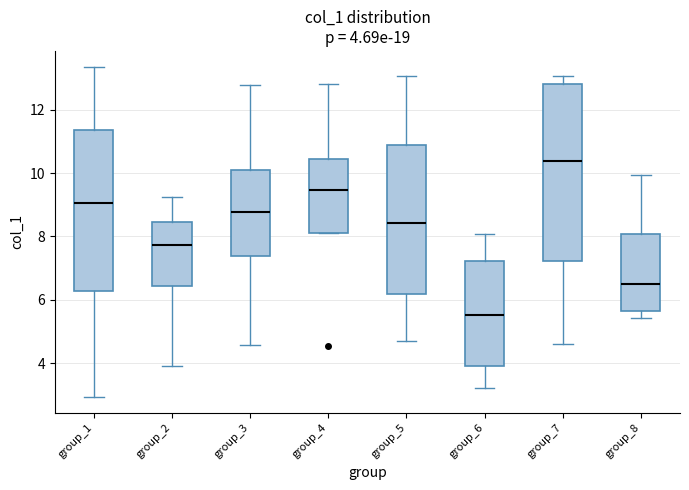

Which box has the lowest median line?

group_6